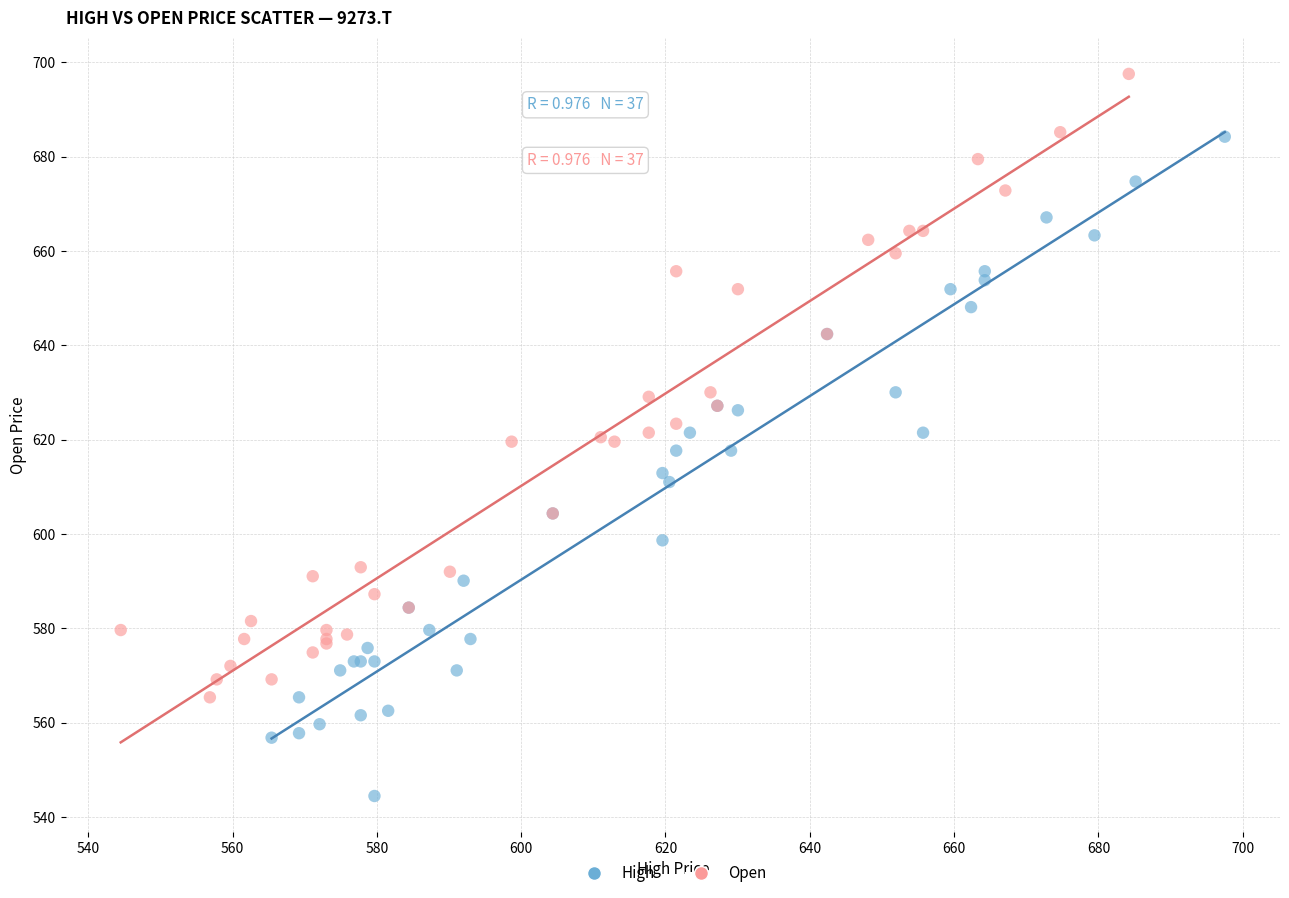

Which series reaches the maximum Y coordinate?

Open